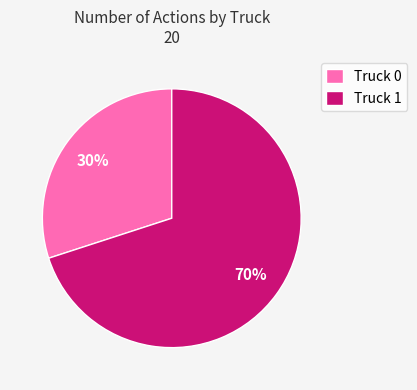

Approximately how many times larger is the value at Truck 0 compared to Truck 1?

0.4